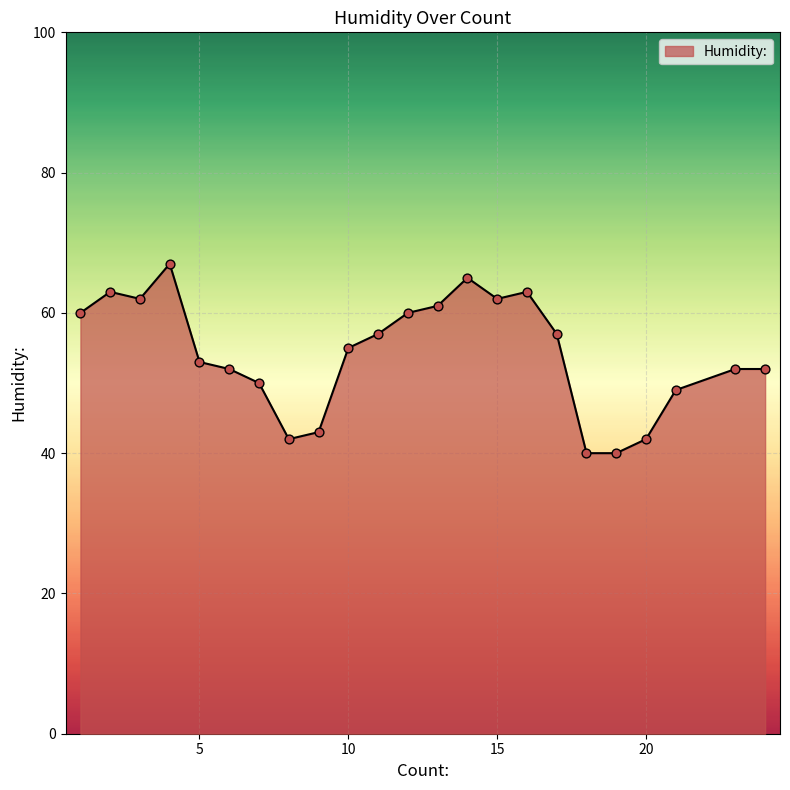

What is the maximum value shown in the chart?

67